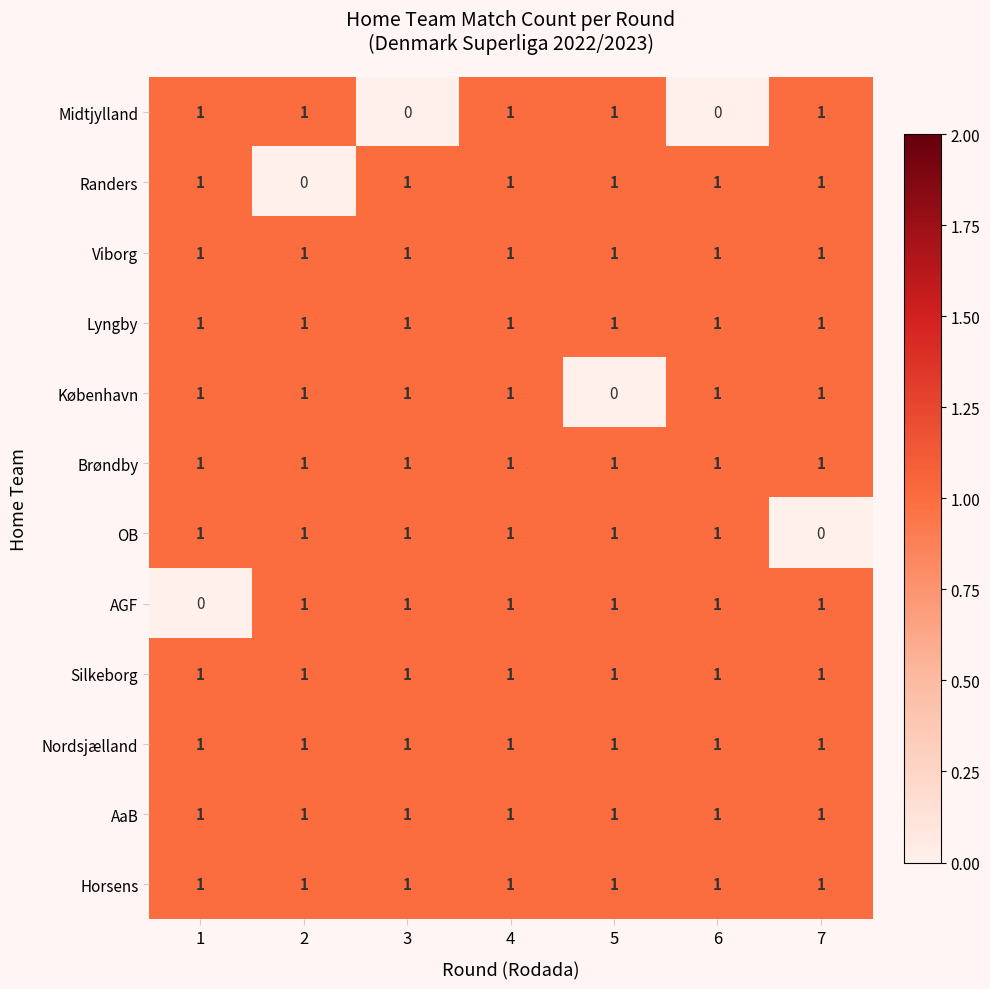

Count the number of categories in the chart.

7